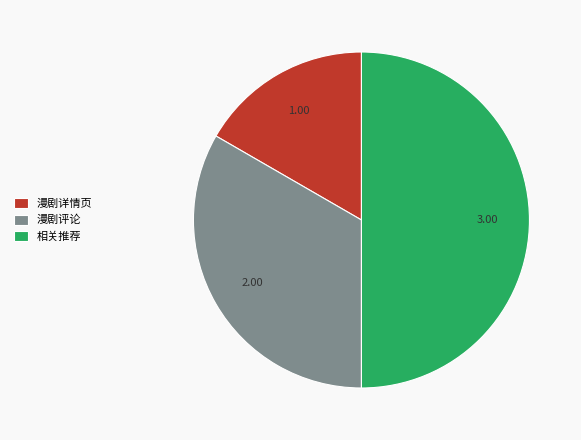

Count the number of slices in the pie.

3